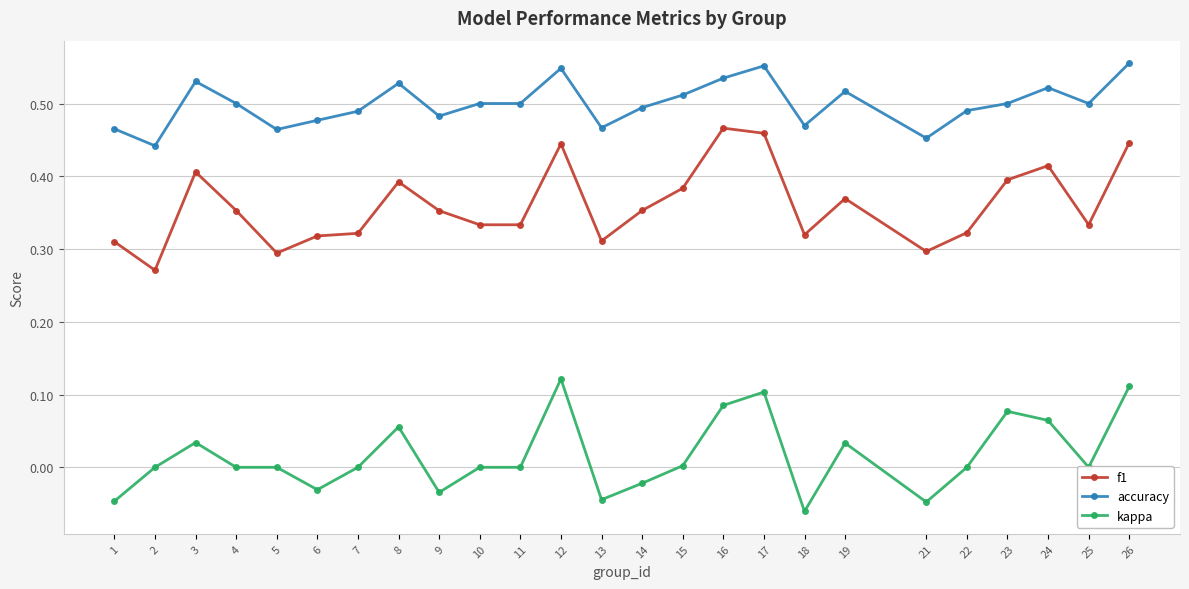

True or false: f1 and accuracy cross at least once.

False